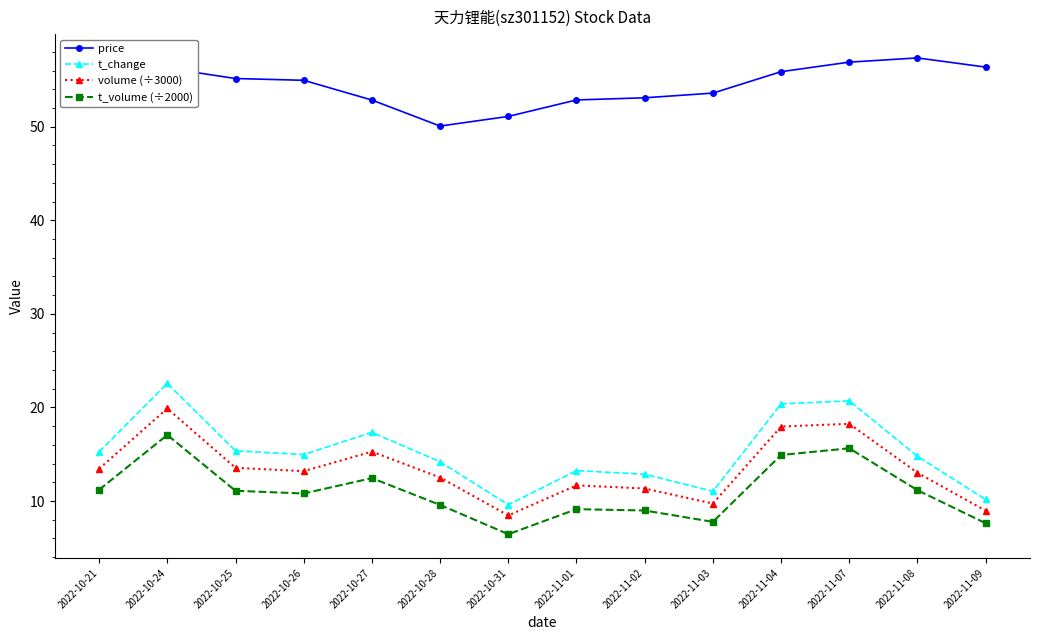

True or false: t_volume (÷2000) and t_change cross at least once.

False